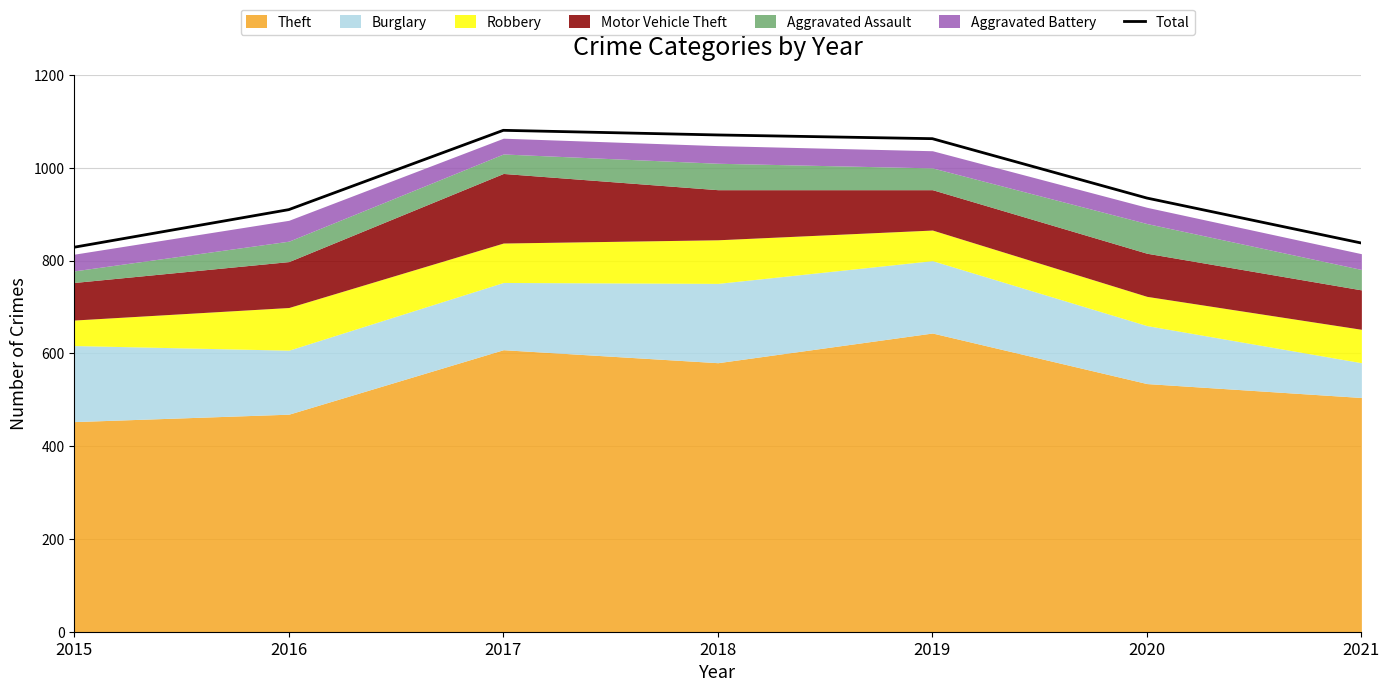

Reading left to right, transcribe all the data shown in this chart.

2015=829	2016=910	2017=1081	2018=1071	2019=1063	2020=935	2021=838